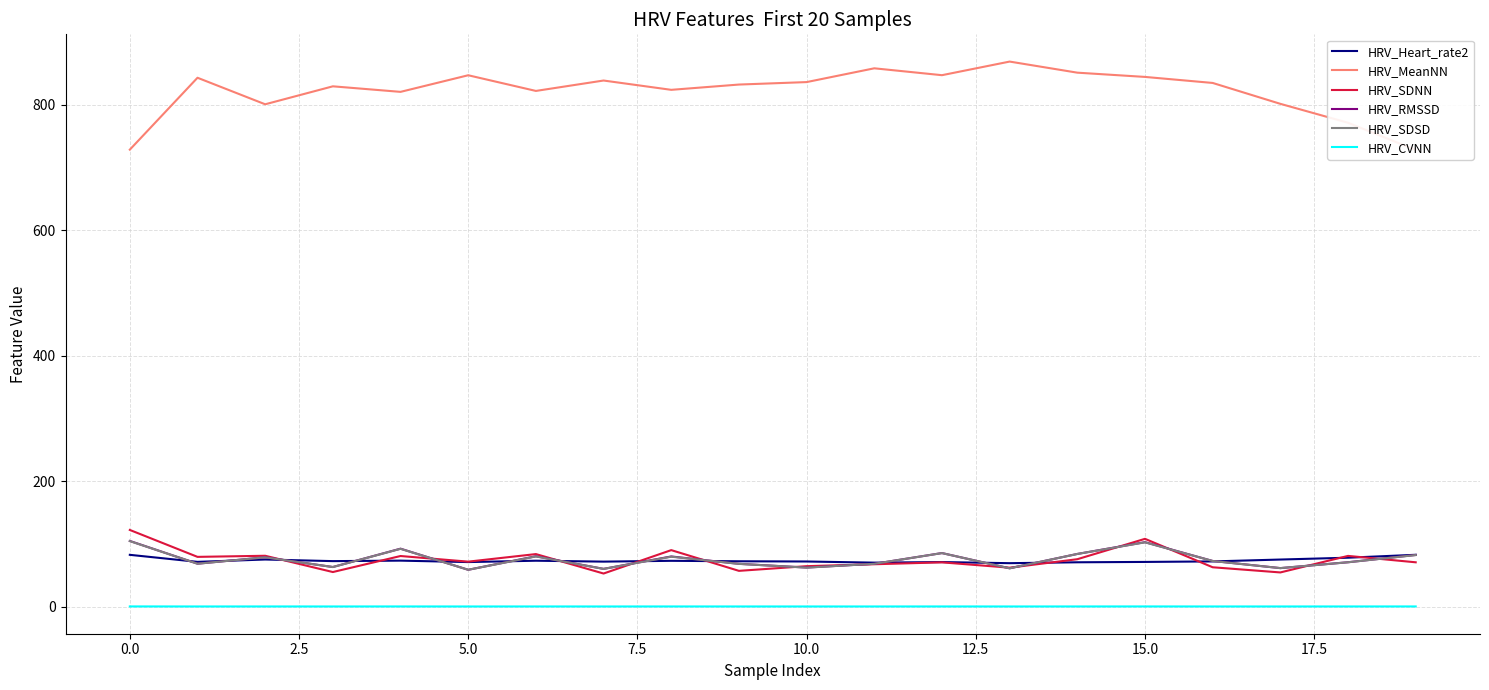

True or false: HRV_CVNN and HRV_SDSD intersect in this chart.

False